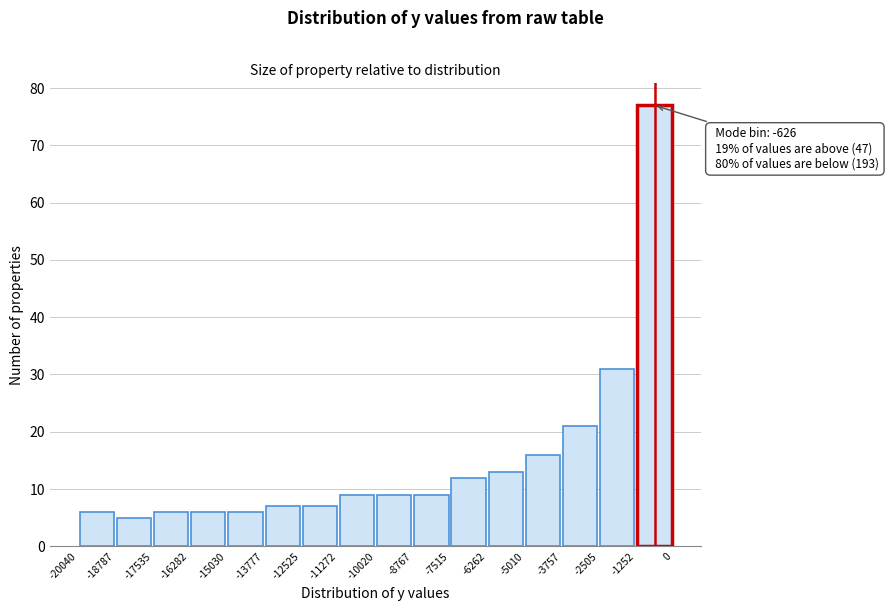

Over which range of the x-axis is the bar tallest?

-1252 to 0